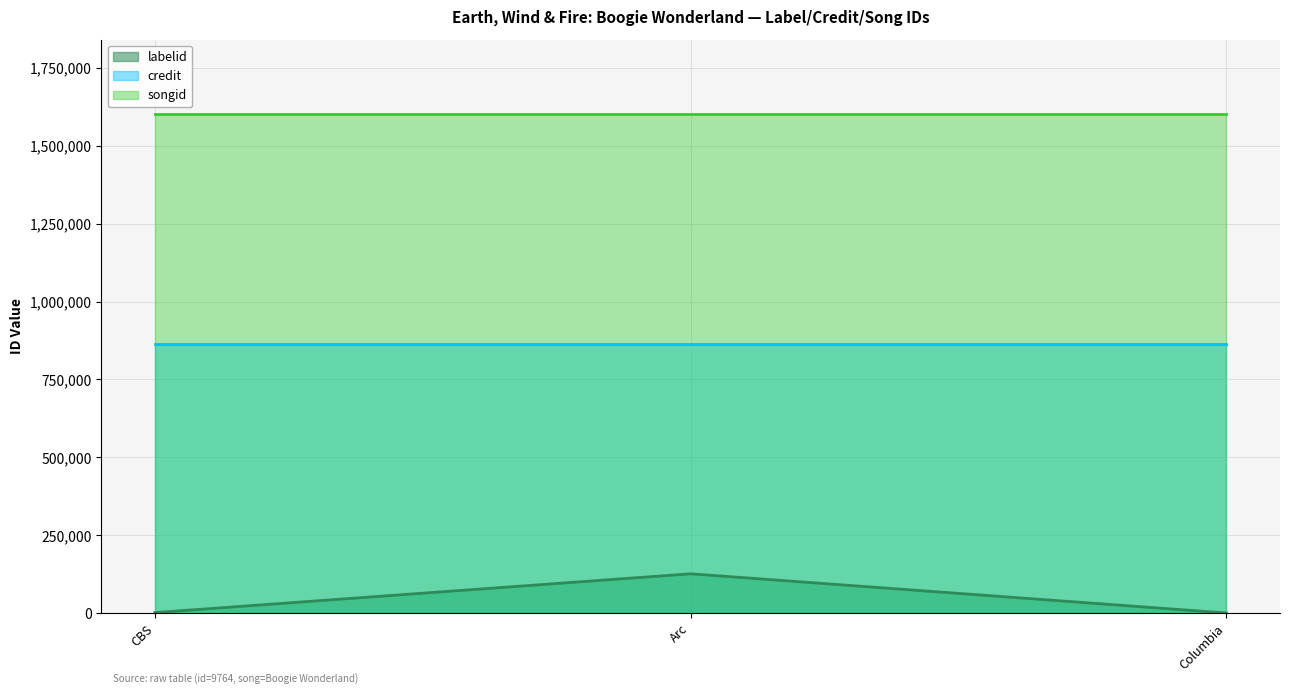

What is the difference between the highest and lowest values at Columbia?

1600935